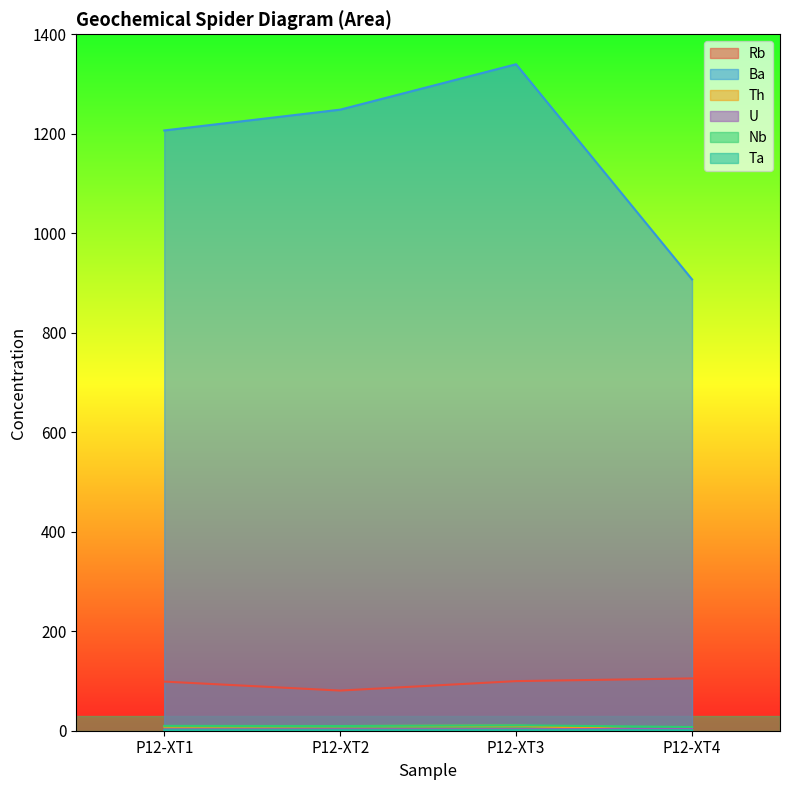

Is it true that Rb equals 64.3 at P12-XT4?

False